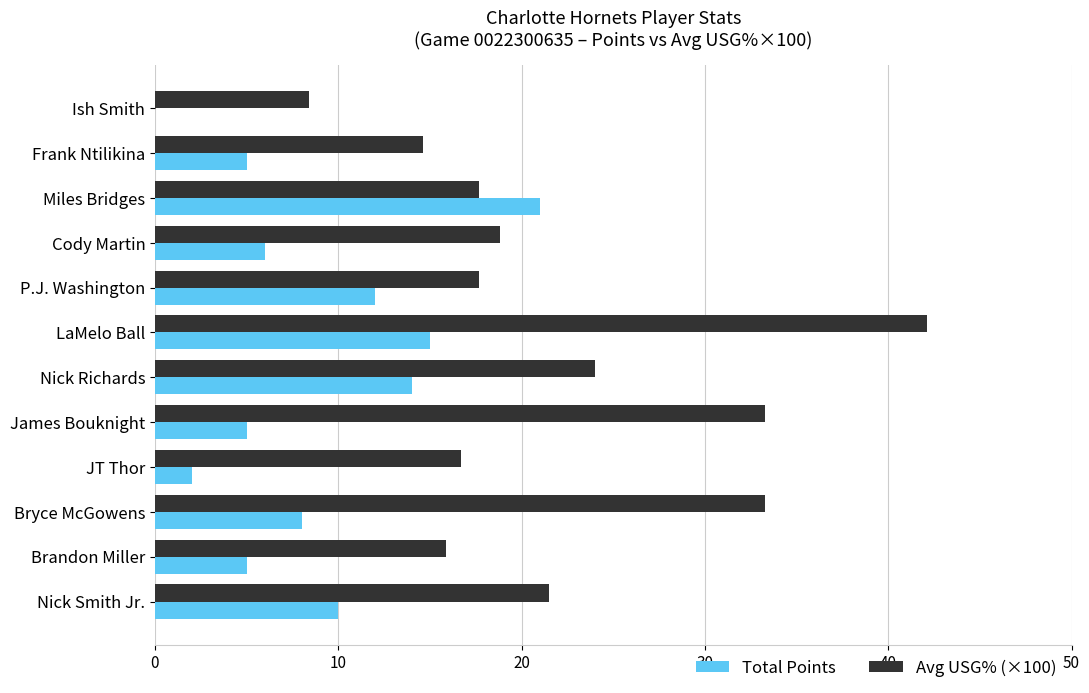

Is the value of Avg USG% (×100) at Miles Bridges greater than the value of Total Points at JT Thor?

Yes